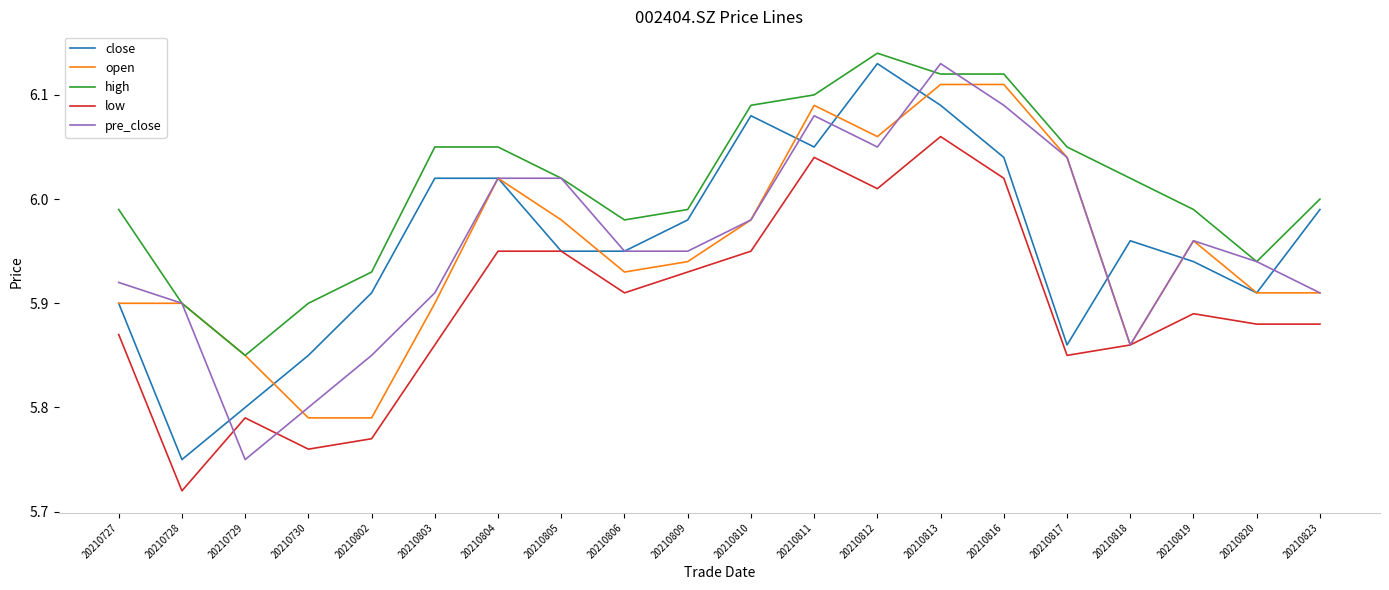

What are all the series names shown in the legend?

close, open, high, low, pre_close